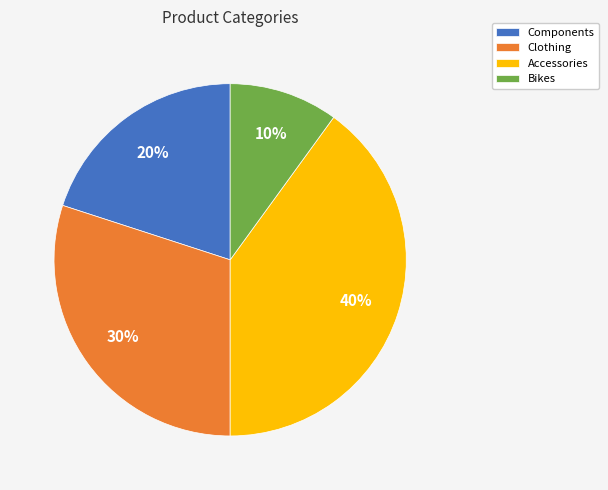

Do Bikes and Clothing together represent more than half of the pie?

No